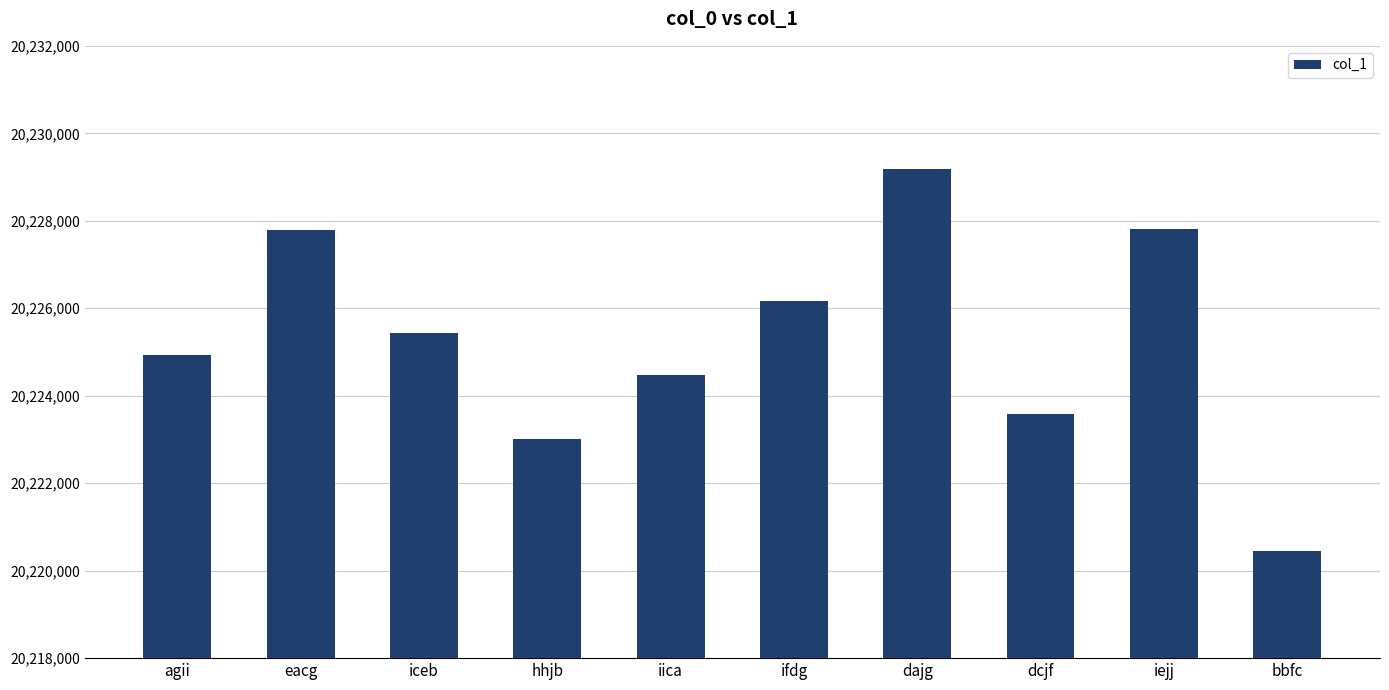

What is the label of the 9th bar from the left?

iejj